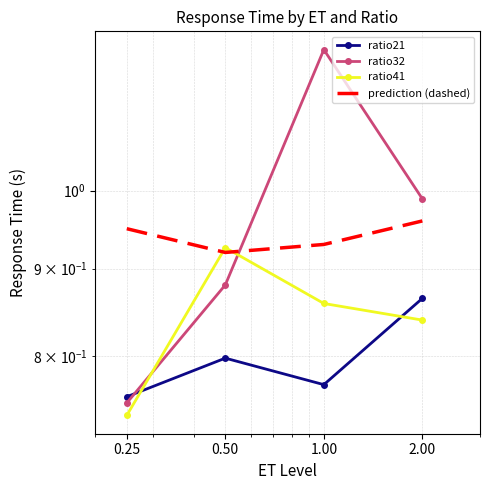

Is the value of ratio41 at 1.00 greater than the value of ratio32 at 0.50?

No